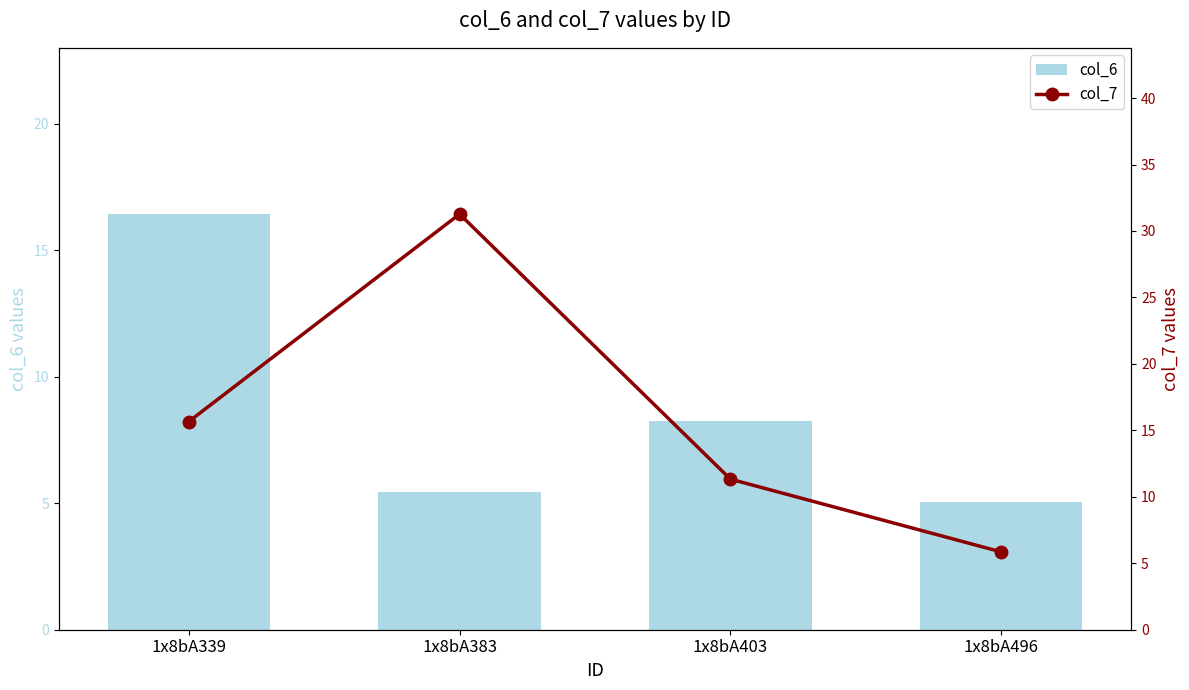

At which label does col_7 first exceed 15?

1x8bA339